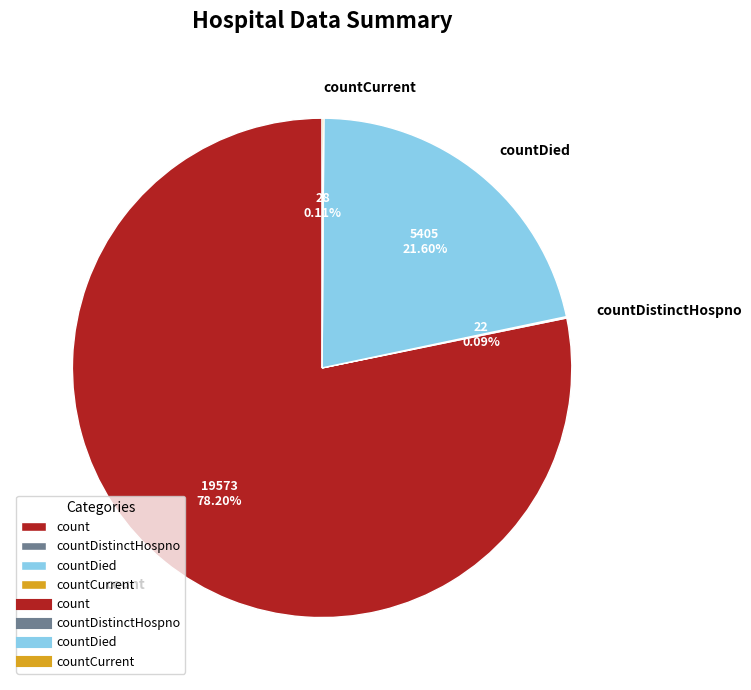

Which slice is the largest?

count